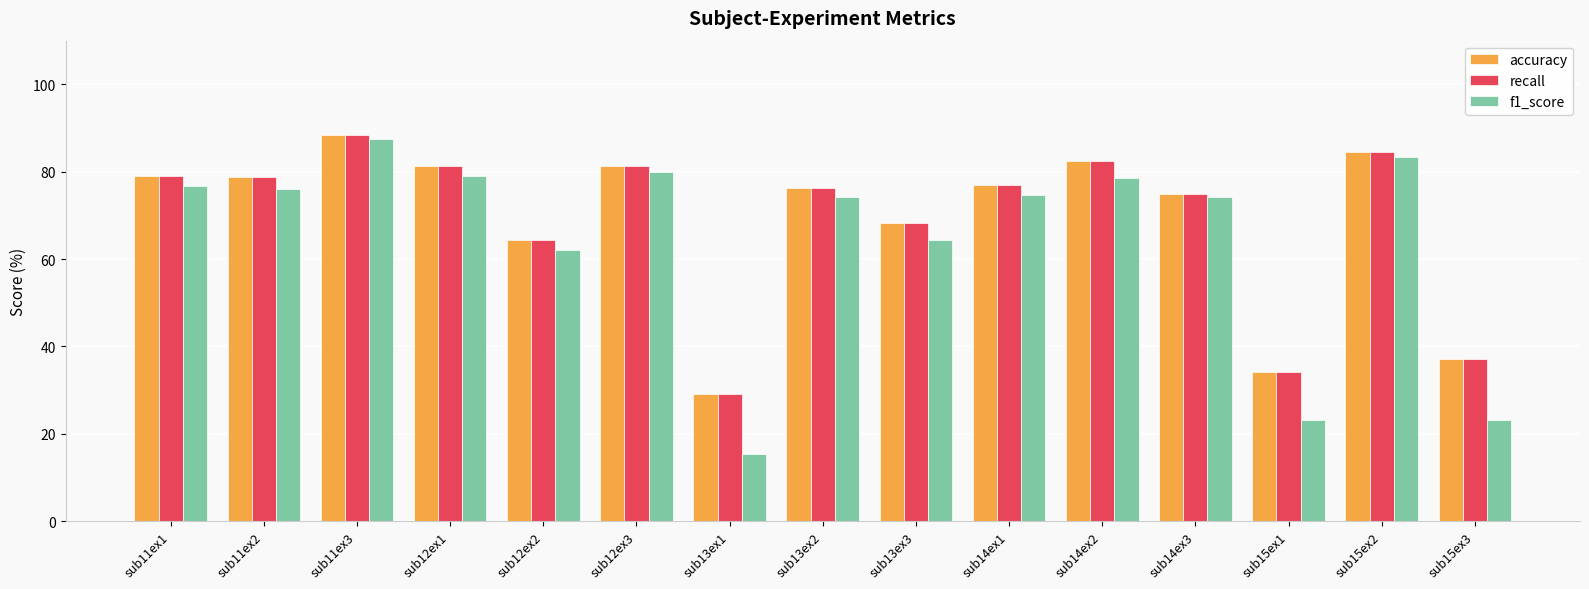

At how many categories does at least one series exceed 48?

12